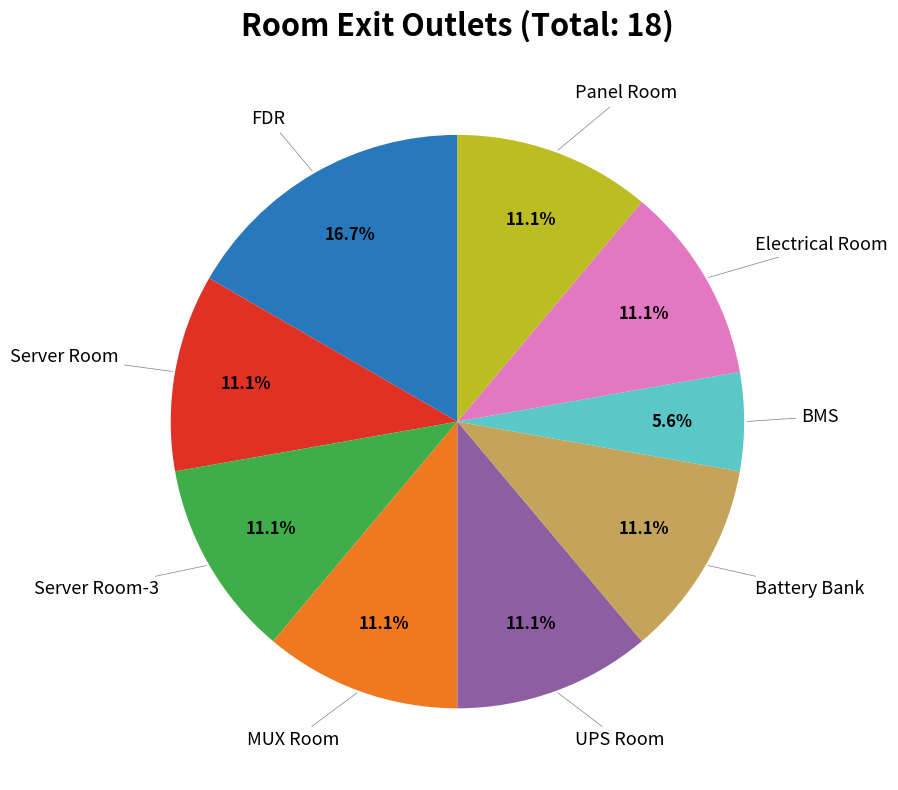

Is there a majority slice in this chart?

No